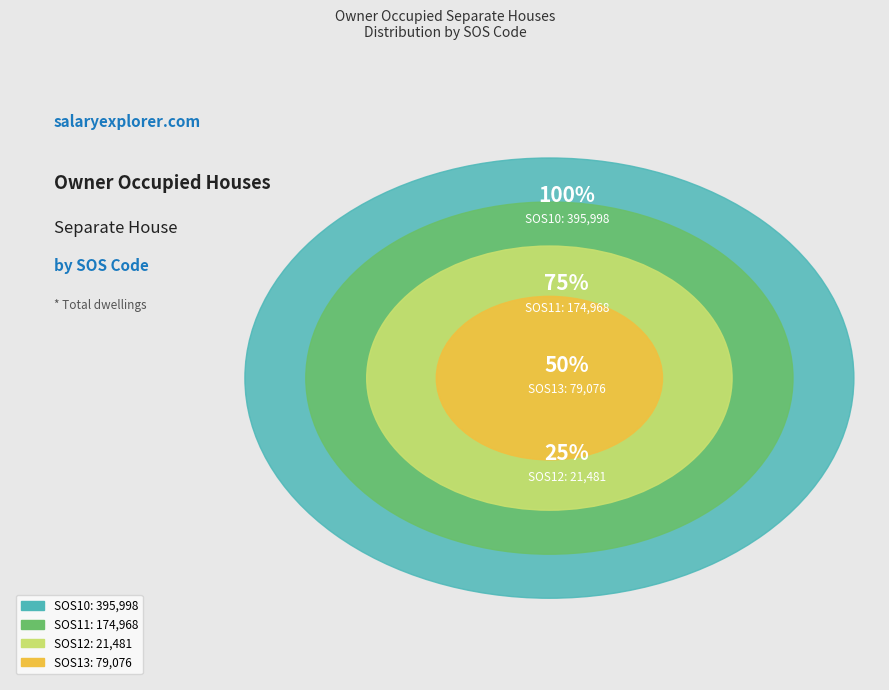

Does any single category account for the majority?

Yes